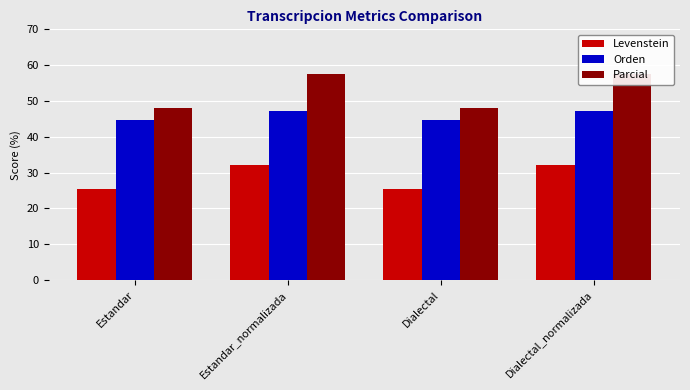

What is the label of the 3rd bar from the left?

Dialectal